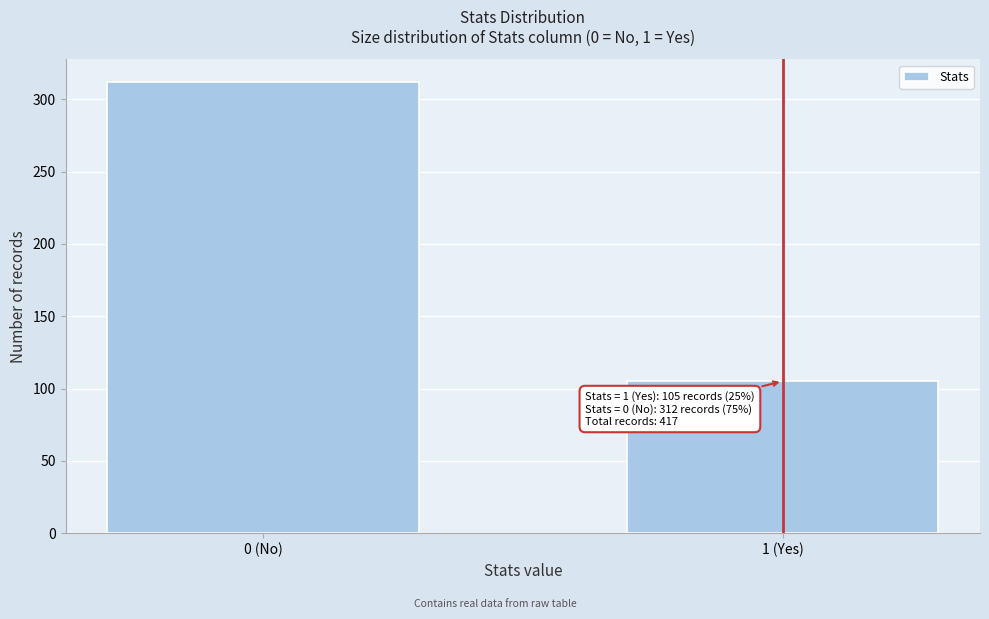

Reading left to right, extract all data points from this chart.

0 (No)=312	1 (Yes)=105